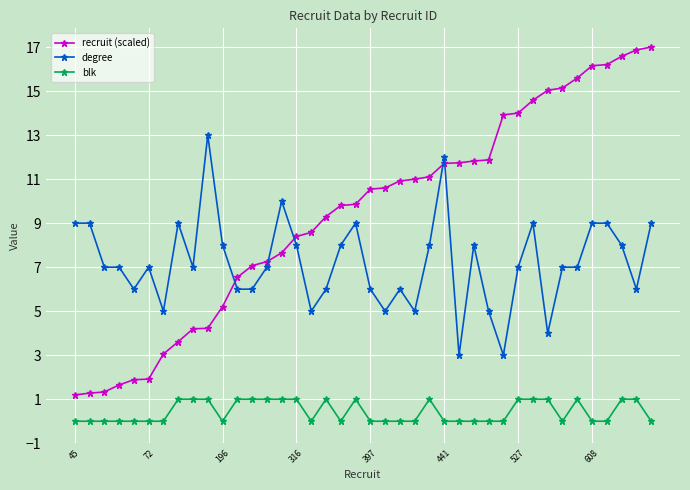

Which series has the largest total across all categories?

recruit (scaled)